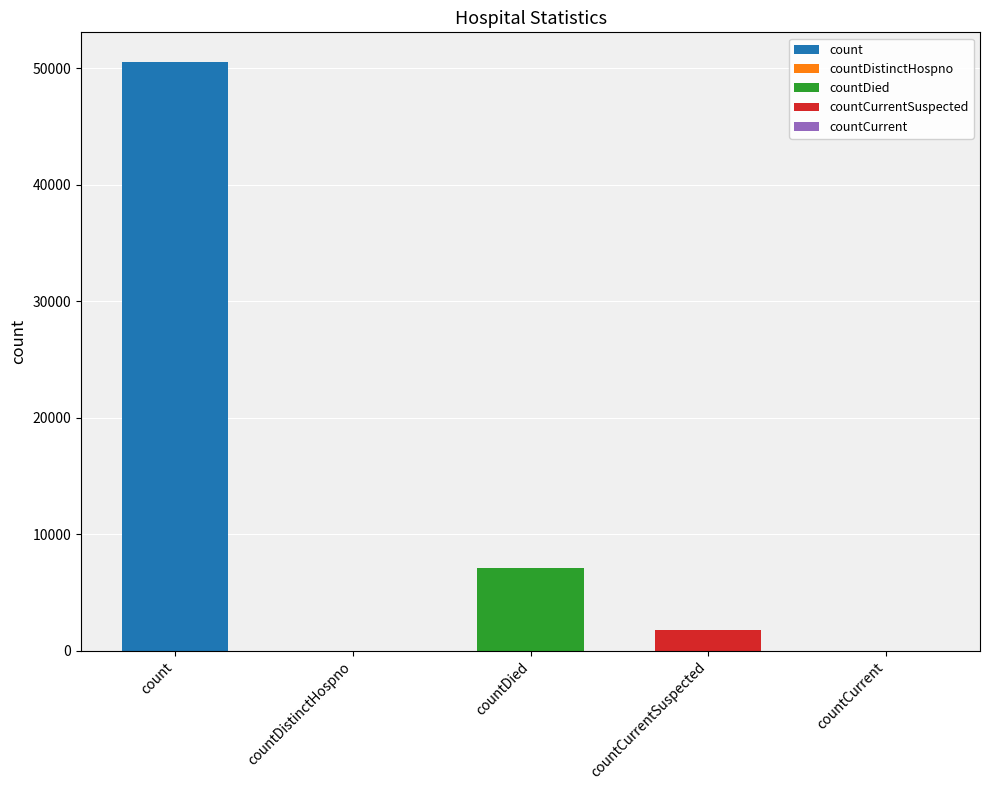

What is the change in value from countDistinctHospno to countDied?

+7105